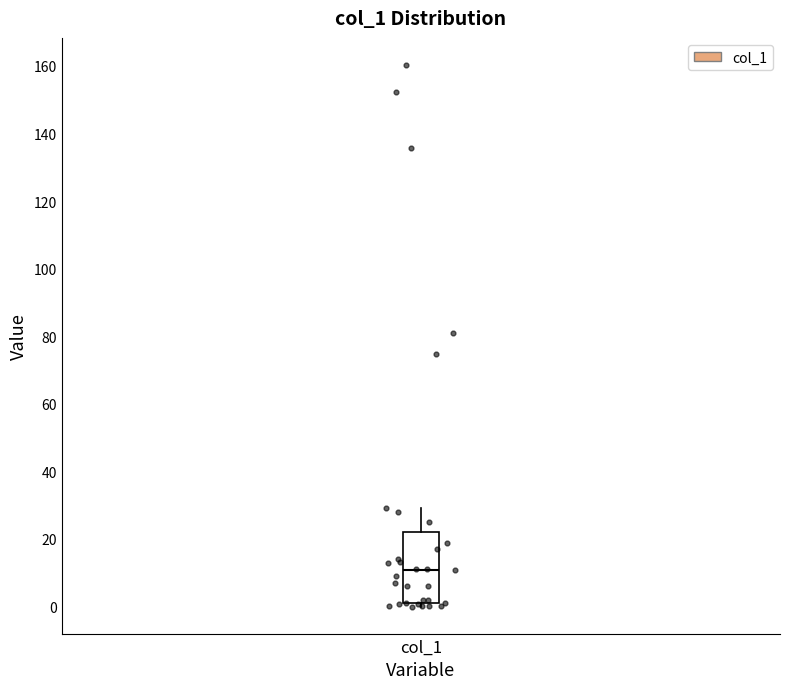

Read this box plot against the y-axis: the position of the median line, the range covered by the box, and the ends of both whiskers. The values are not printed on the chart, so give them approximately, as read against the axis.

median 10, box 2 to 22, whiskers 0 to 30